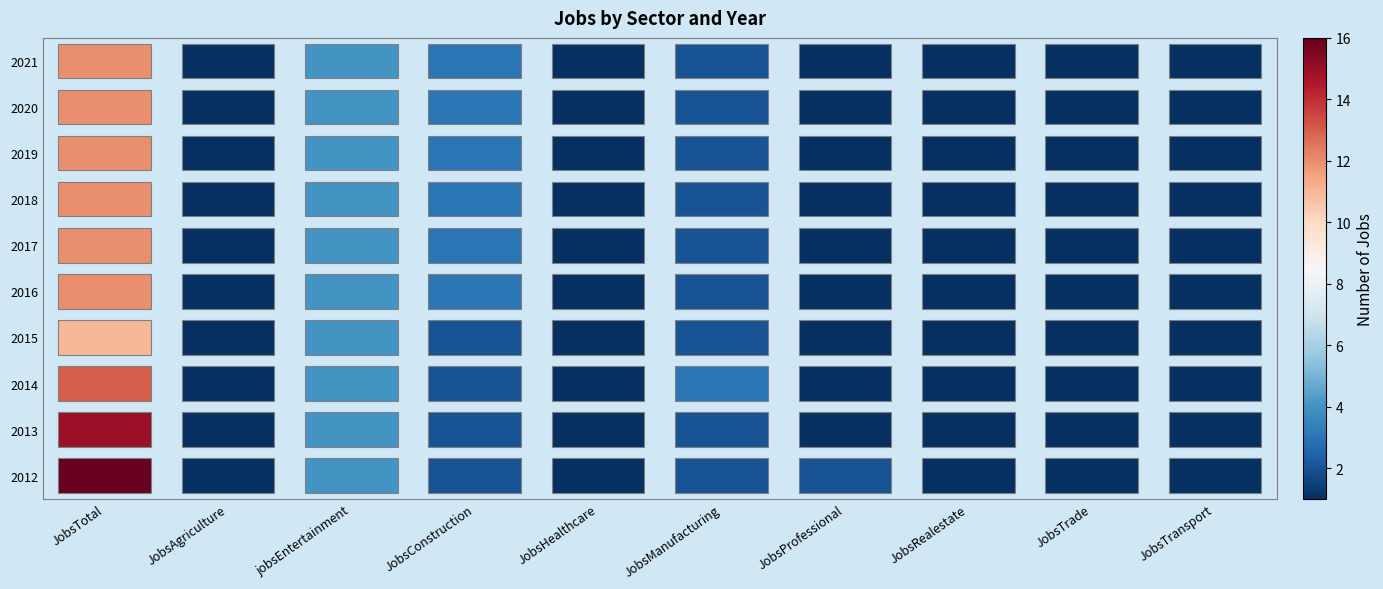

Which series has the widest spread of values?

2012